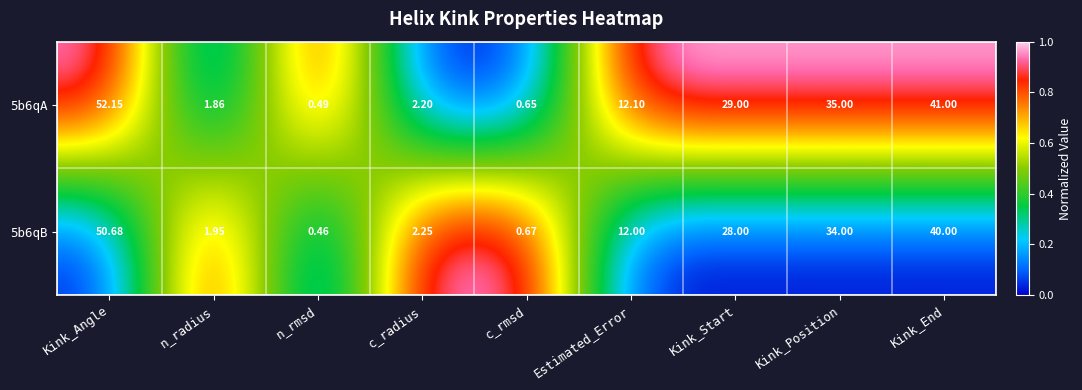

At which label does 5b6qA first exceed 12?

Kink_Angle